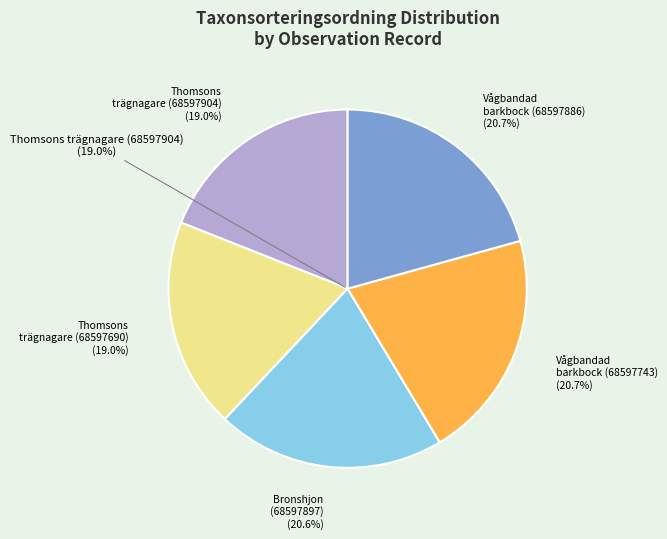

To the nearest percent, what is the average slice percentage?

20%